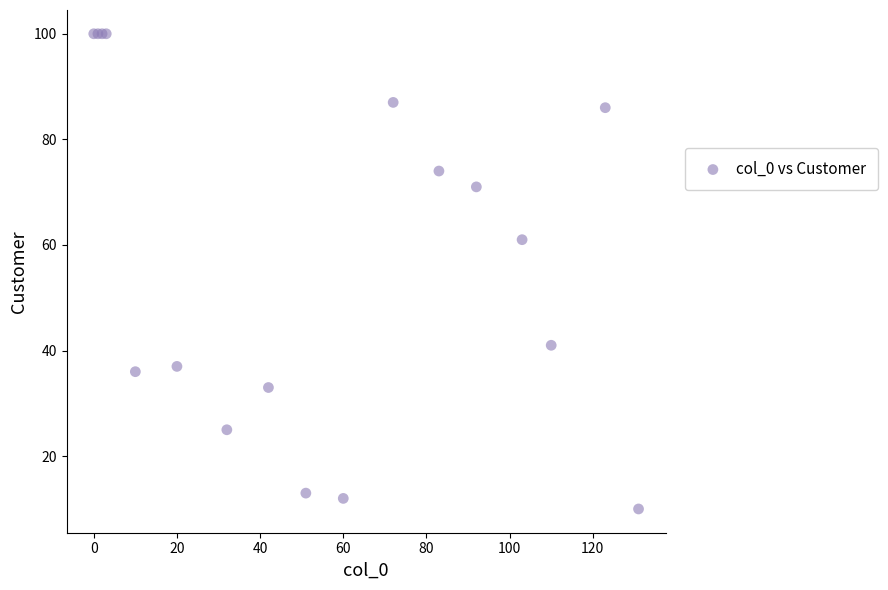

What Y value in the scatter plot is closest to 55?

61